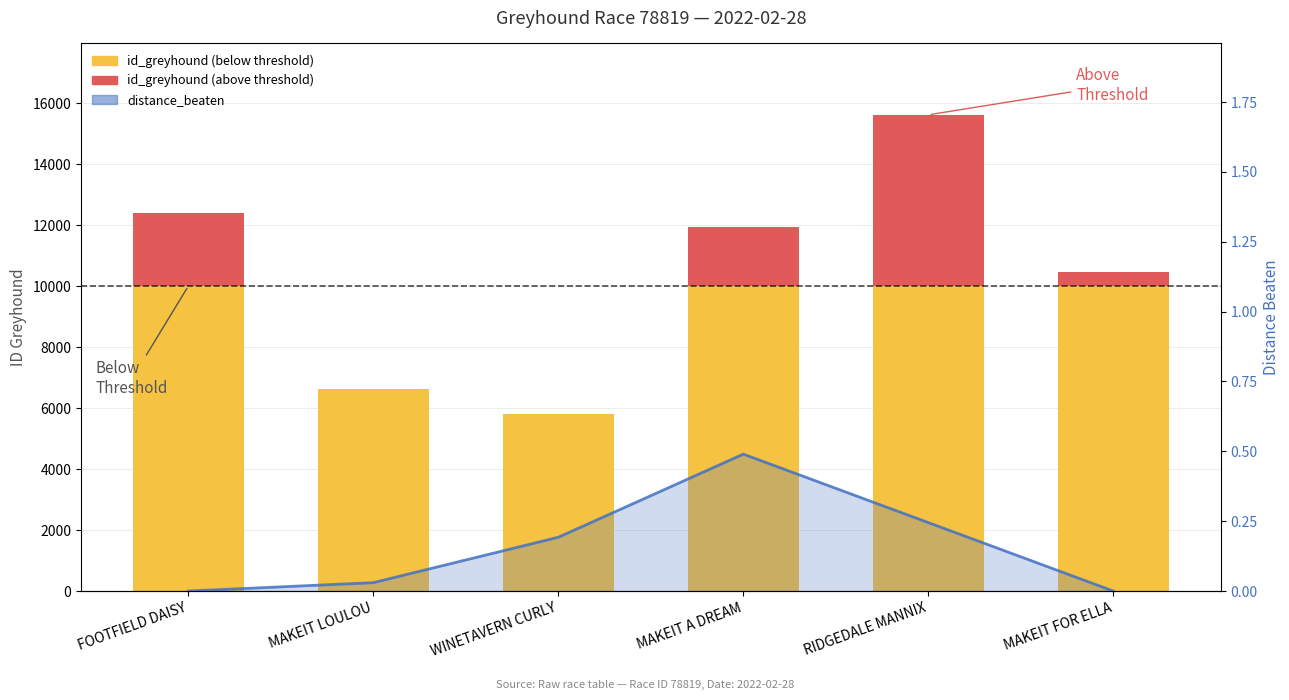

At which label does distance_beaten reach its peak?

MAKEIT A DREAM